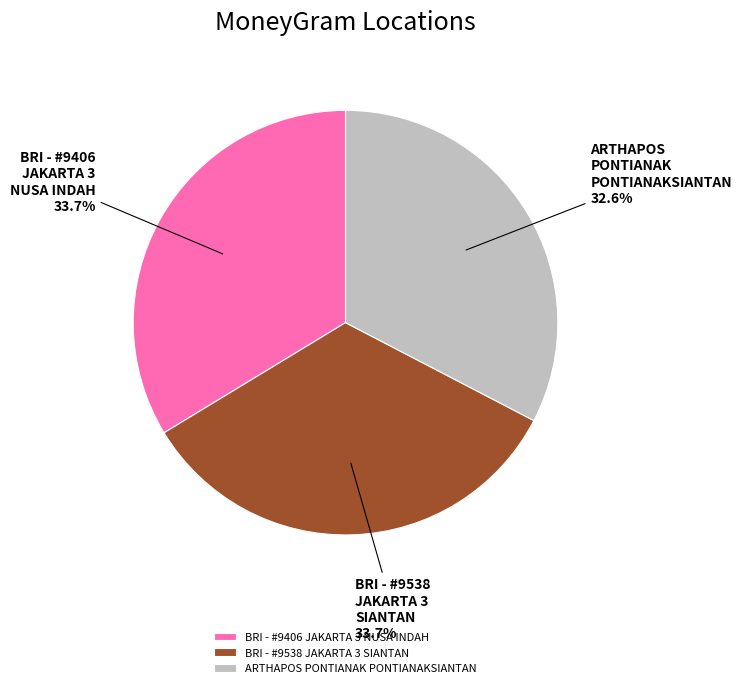

How much of the chart is everything except ARTHAPOS PONTIANAK PONTIANAKSIANTAN?

67.4%